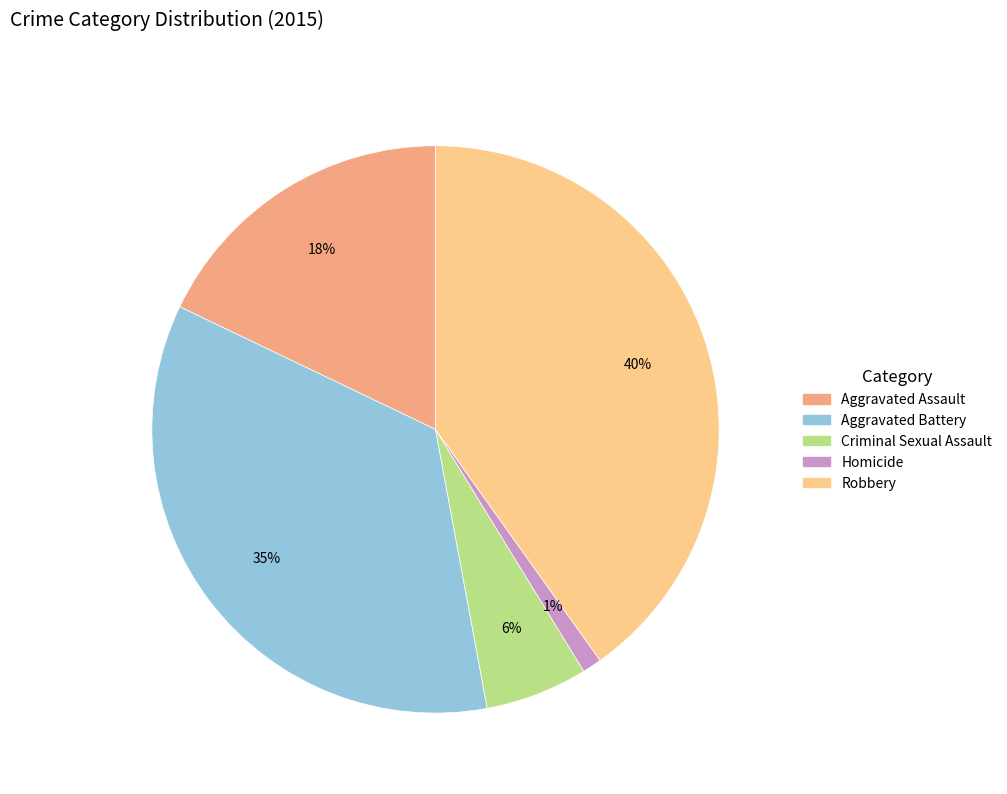

To the nearest percent, what is the difference between the largest and smallest slice percentages?

39%